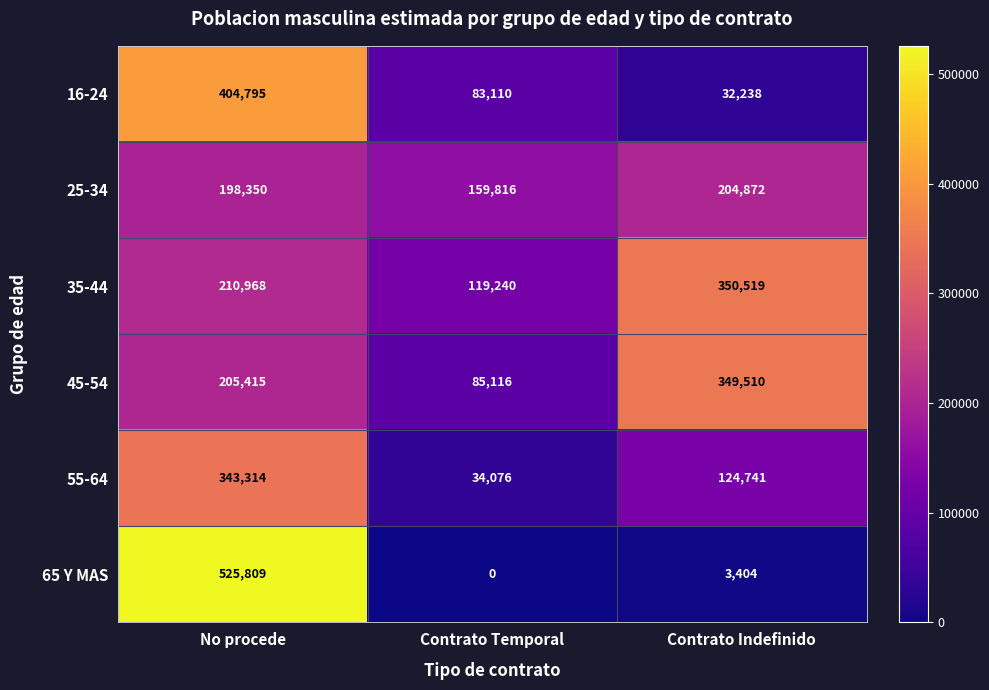

Rank the series at Contrato Indefinido from highest to lowest value.

35-44, 45-54, 25-34, 55-64, 16-24, 65 Y MAS